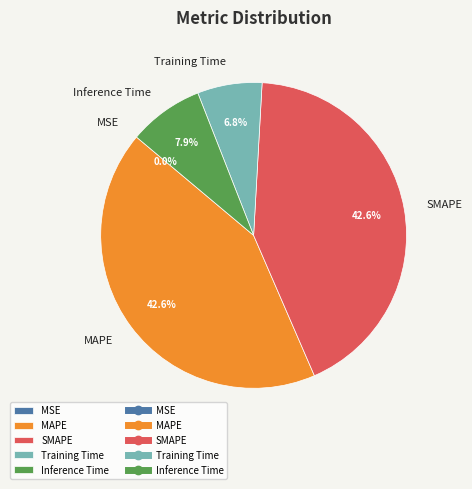

Is it true that Inference Time is 8% of the pie?

True